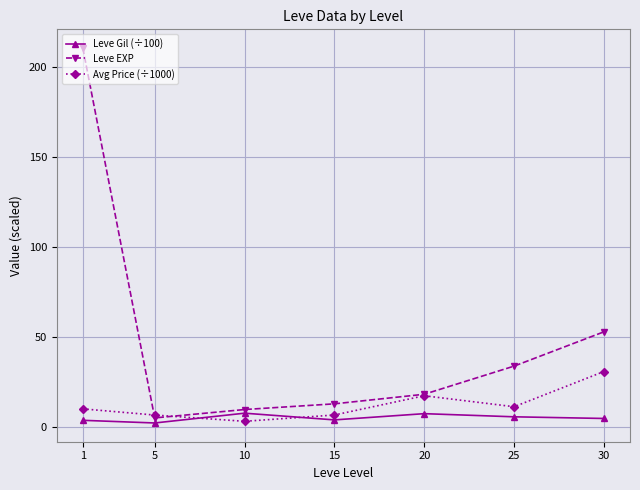

Does the chart have visible grid lines?

Yes